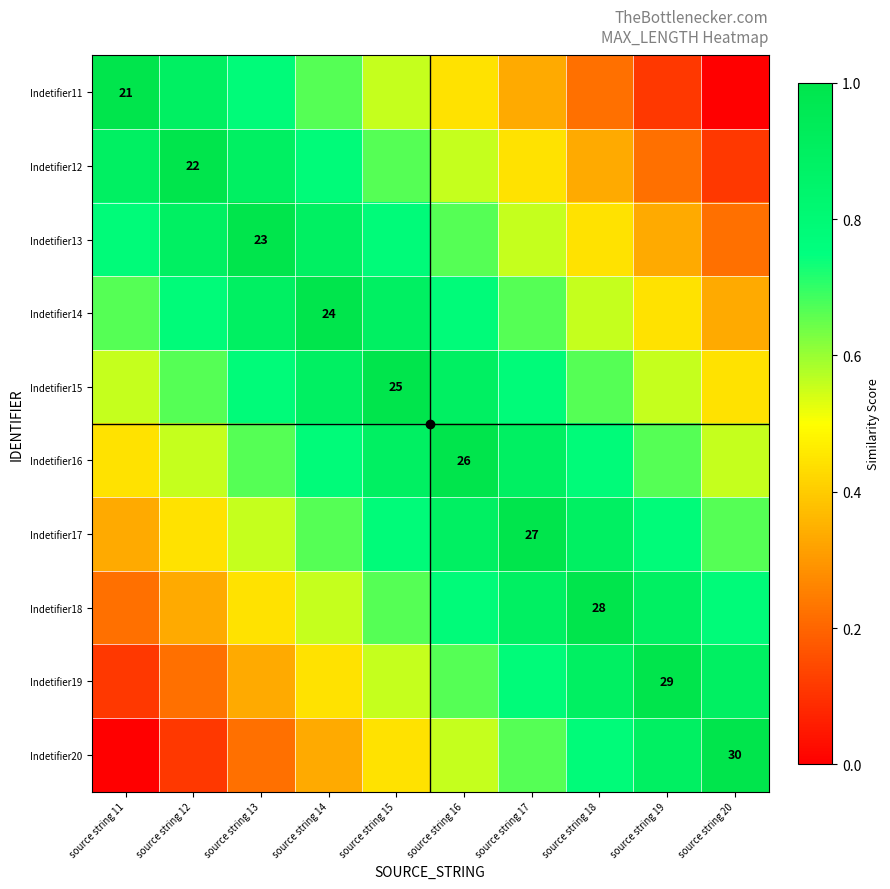

What is the difference between the Indetifier12 values at source string 12 and source string 11?

0.1